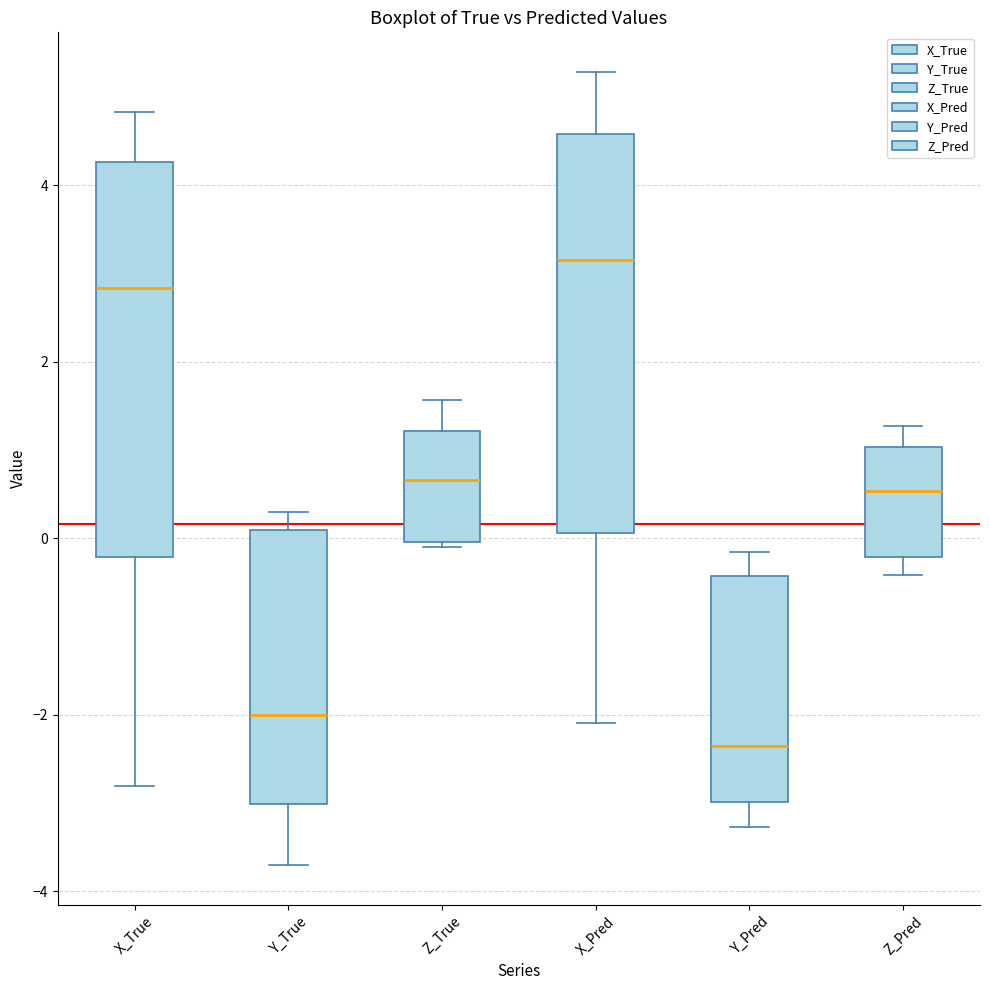

Reading left to right, transcribe this box plot: for each box, give where its median line is, the range the box spans, and where its two whiskers end, as read against the y-axis. The values are not printed on the chart, so give them approximately, as read against the axis.

X_True: median 2.8, box -0.2 to 4.2, whiskers -2.8 to 4.8
Y_True: median -2.0, box -3.0 to 0.0, whiskers -3.8 to 0.2
Z_True: median 0.6, box 0.0 to 1.2, whiskers 0.0 to 1.6
X_Pred: median 3.2, box 0.0 to 4.6, whiskers -2.0 to 5.2
Y_Pred: median -2.4, box -3.0 to -0.4, whiskers -3.2 to -0.2
Z_Pred: median 0.6, box -0.2 to 1.0, whiskers -0.4 to 1.2